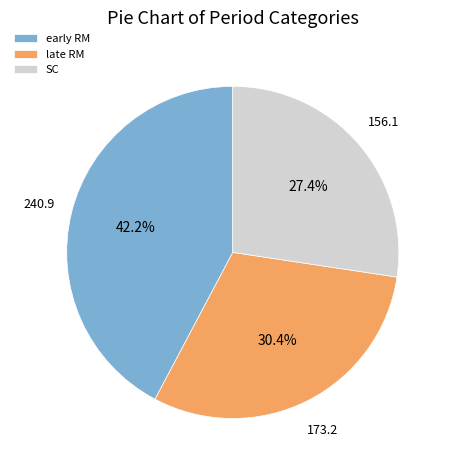

Rank the categories by value from highest to lowest.

early RM, late RM, SC